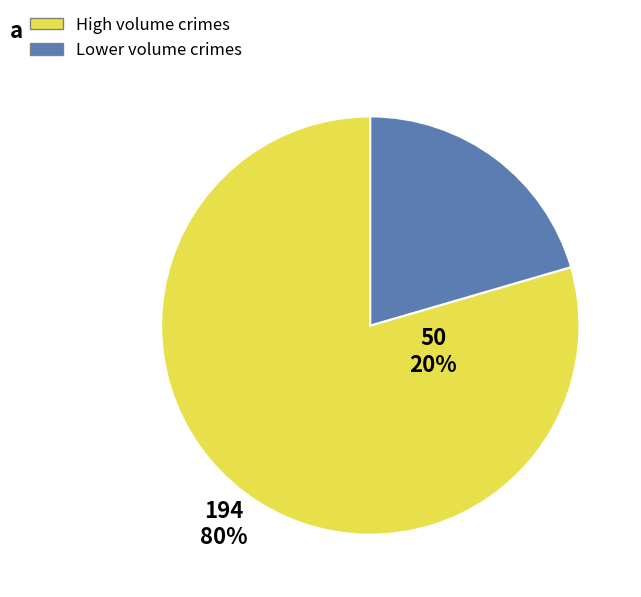

Is there a majority slice in this chart?

Yes